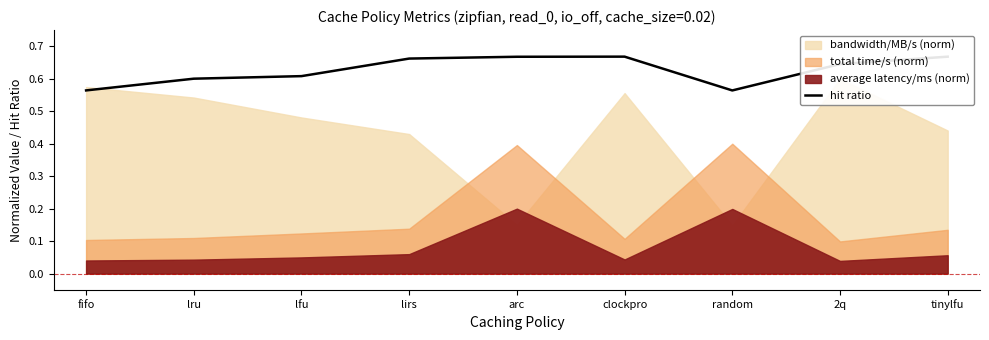

Reading left to right, list all the values displayed in this chart.

fifo=0.6	lru=0.6	lfu=0.6	lirs=0.7	arc=0.7	clockpro=0.7	random=0.6	2q=0.6	tinylfu=0.7